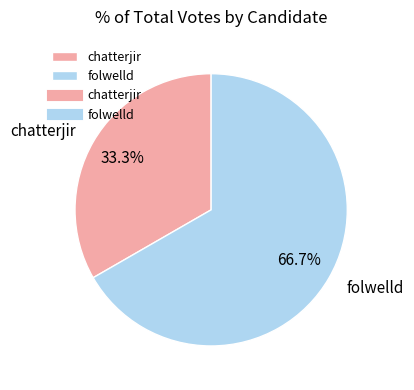

What percentage is the folwelld slice, to the nearest percent?

67%